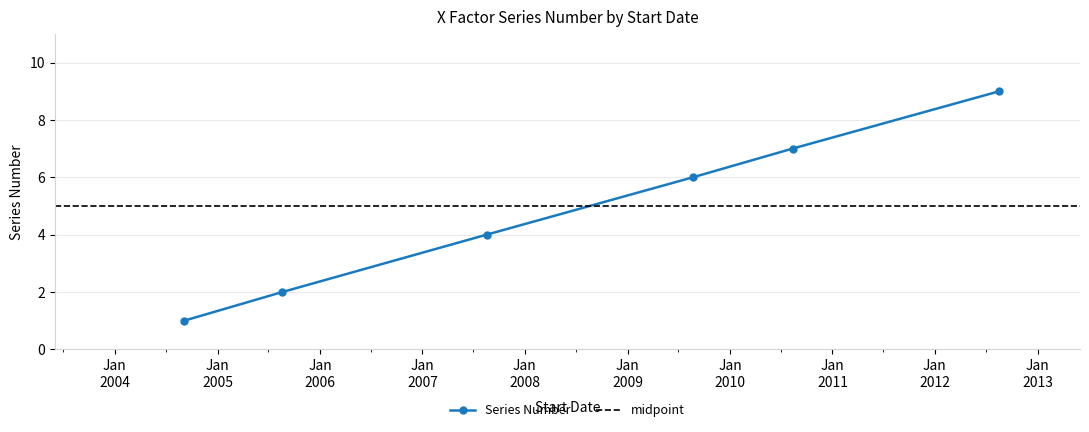

Reading right to left, what are all the values shown in this chart?

2012-08-18=9	2010-08-12=7	2009-08-22=6	2007-08-18=4	2005-08-20=2	2004-09-04=1